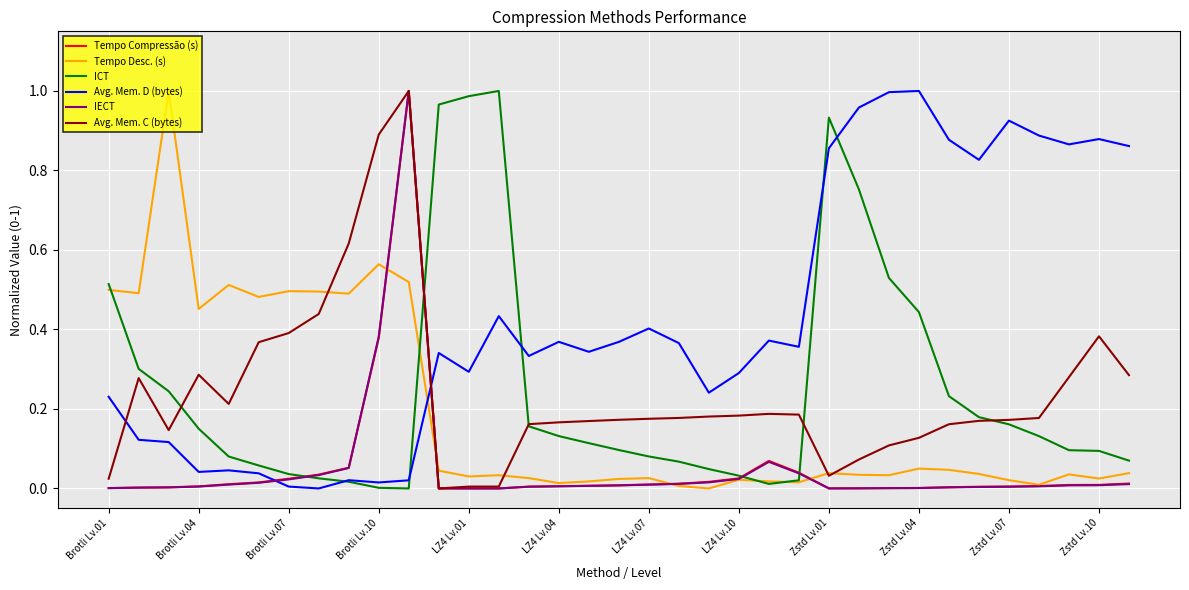

What is the sum of all Avg. Mem. C (bytes) values?

8.4